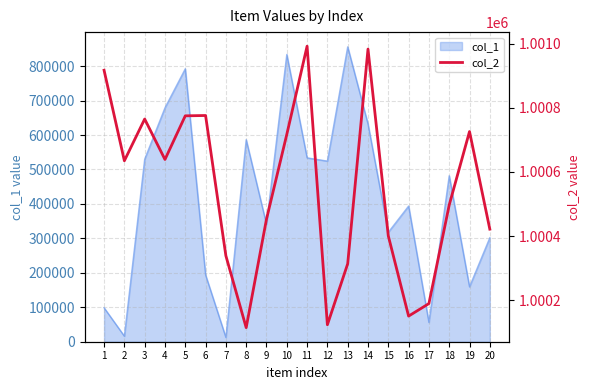

Between 4 and 8, which is larger?

4